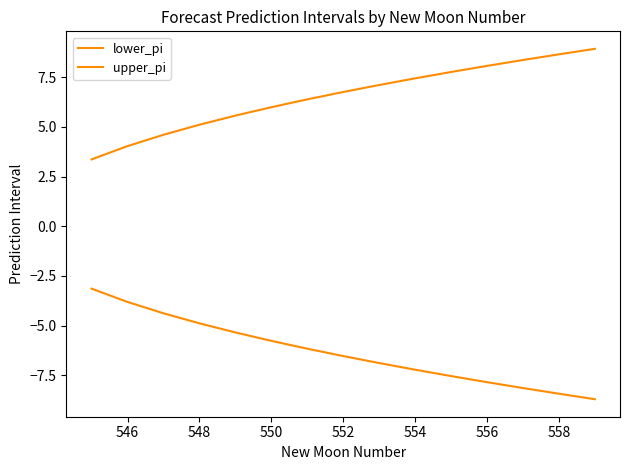

True or false: lower_pi and upper_pi intersect in this chart.

False